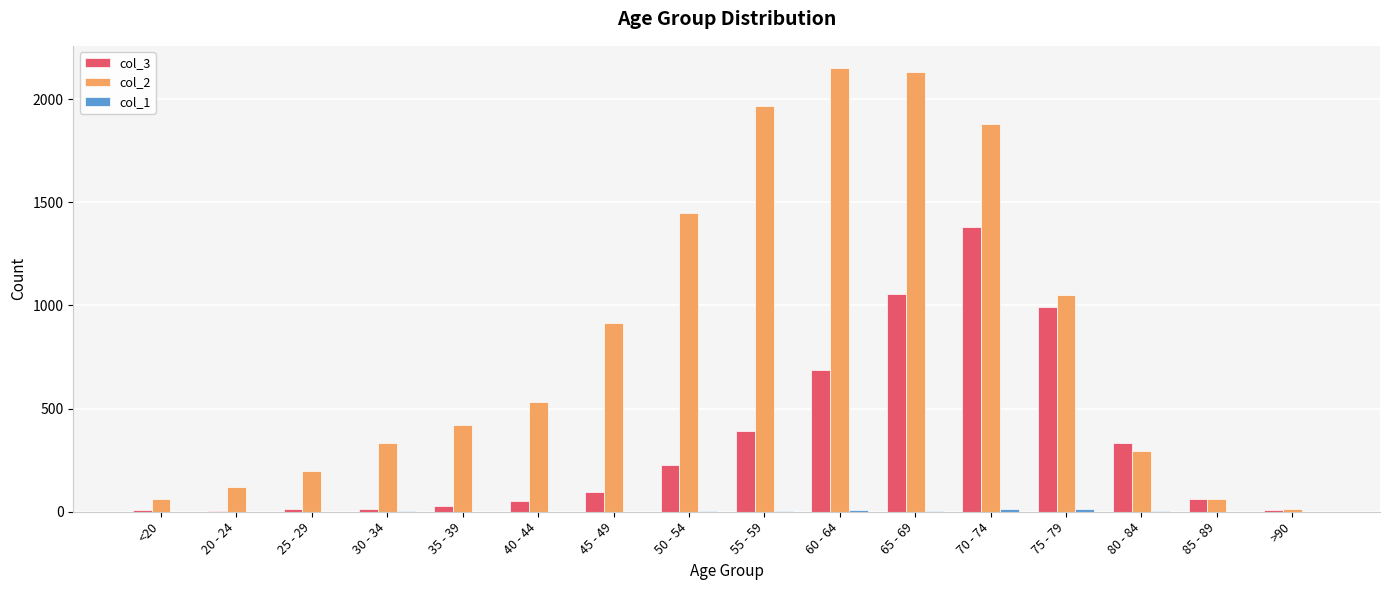

How many distinct data groups are displayed?

3